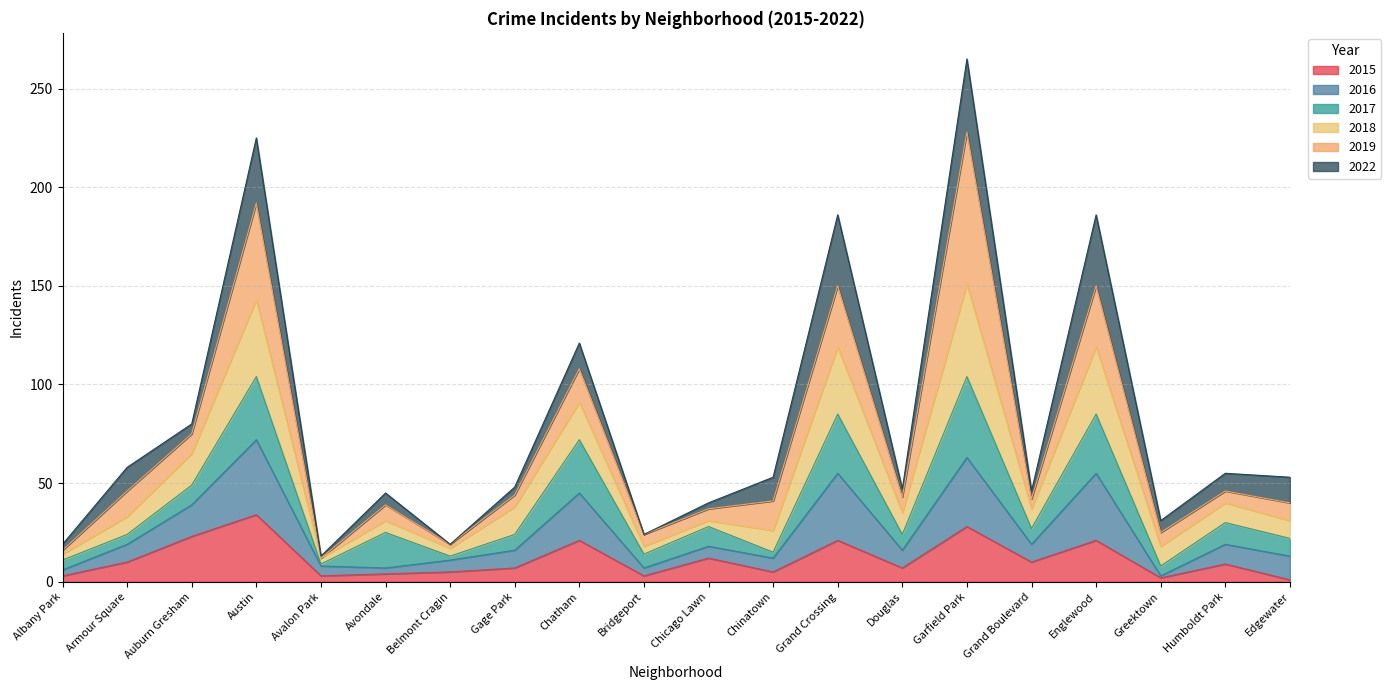

What is the total value across all series at Austin?

225